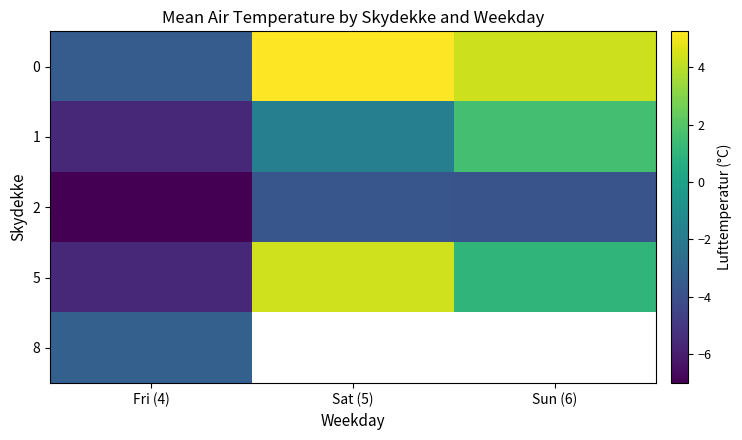

What is the spread (max minus min) of values at Sat (5)?

9.0